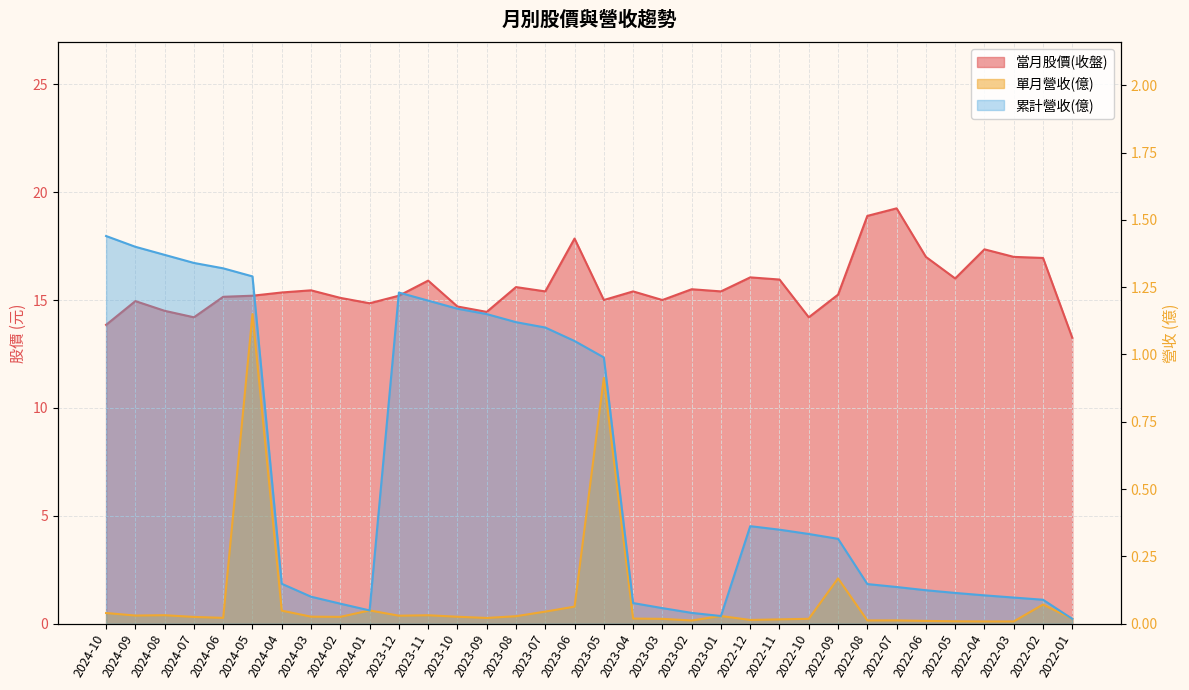

Reading left to right, transcribe all the data shown in this chart.

當月股價(收盤): 2024-10=13.8	2024-09=14.9	2024-08=14.5	2024-07=14.2	2024-06=15.2	2024-05=15.2	2024-04=15.3	2024-03=15.4	2024-02=15.1	2024-01=14.8	2023-12=15.2	2023-11=15.9	2023-10=14.7	2023-09=14.4	2023-08=15.6	2023-07=15.4	2023-06=17.9	2023-05=15.0	2023-04=15.4	2023-03=15.0	2023-02=15.5	2023-01=15.4	2022-12=16.1	2022-11=15.9	2022-10=14.2	2022-09=15.2	2022-08=18.9	2022-07=19.2	2022-06=17.0	2022-05=16.0	2022-04=17.4	2022-03=17.0	2022-02=16.9	2022-01=13.2
單月營收(億): 2024-10=0.0	2024-09=0.0	2024-08=0.0	2024-07=0.0	2024-06=0.0	2024-05=1.1	2024-04=0.0	2024-03=0.0	2024-02=0.0	2024-01=0.0	2023-12=0.0	2023-11=0.0	2023-10=0.0	2023-09=0.0	2023-08=0.0	2023-07=0.0	2023-06=0.1	2023-05=0.9	2023-04=0.0	2023-03=0.0	2023-02=0.0	2023-01=0.0	2022-12=0.0	2022-11=0.0	2022-10=0.0	2022-09=0.2	2022-08=0.0	2022-07=0.0	2022-06=0.0	2022-05=0.0	2022-04=0.0	2022-03=0.0	2022-02=0.1	2022-01=0.0
累計營收(億): 2024-10=1.4	2024-09=1.4	2024-08=1.4	2024-07=1.3	2024-06=1.3	2024-05=1.3	2024-04=0.1	2024-03=0.1	2024-02=0.1	2024-01=0.0	2023-12=1.2	2023-11=1.2	2023-10=1.2	2023-09=1.1	2023-08=1.1	2023-07=1.1	2023-06=1.1	2023-05=1.0	2023-04=0.1	2023-03=0.1	2023-02=0.0	2023-01=0.0	2022-12=0.4	2022-11=0.3	2022-10=0.3	2022-09=0.3	2022-08=0.1	2022-07=0.1	2022-06=0.1	2022-05=0.1	2022-04=0.1	2022-03=0.1	2022-02=0.1	2022-01=0.0